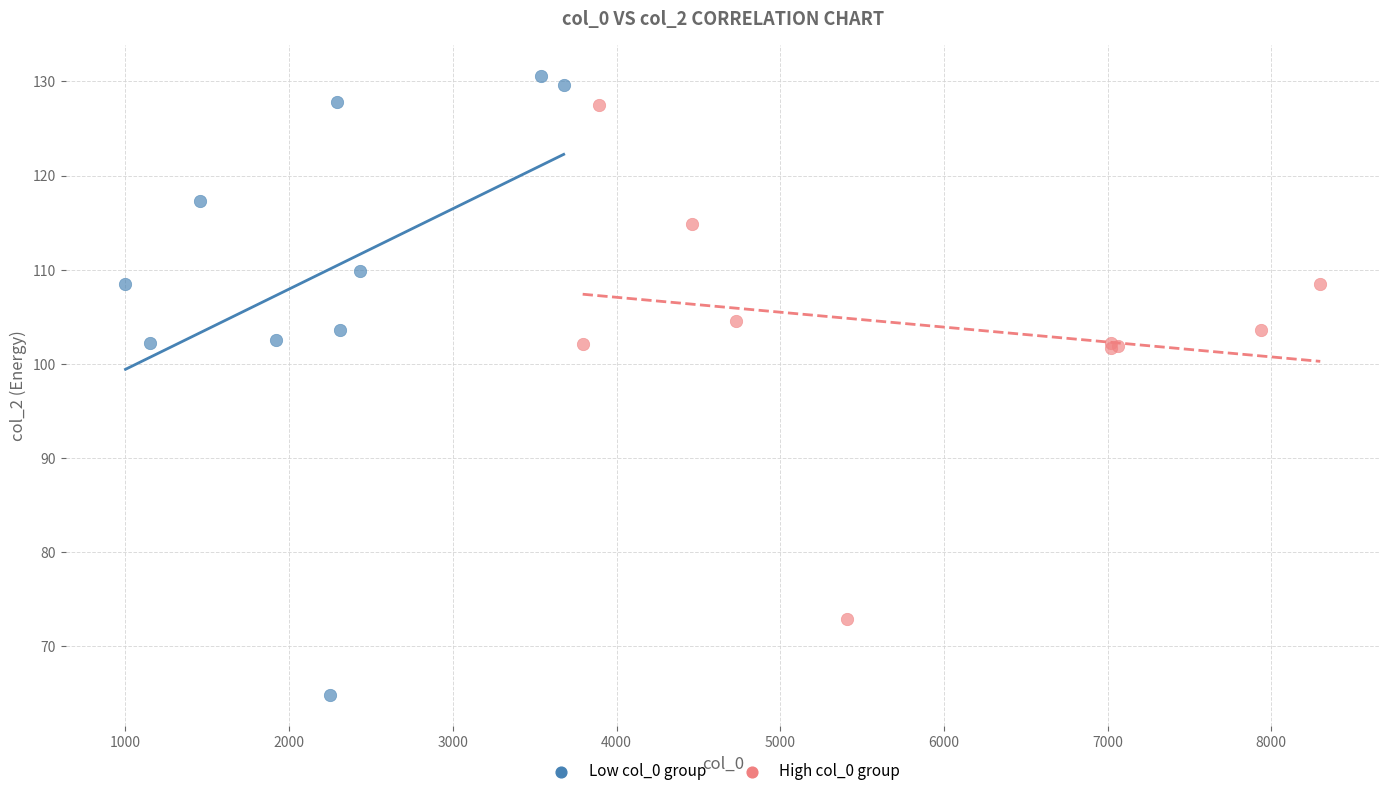

Which series has the largest Y range (max minus min)?

Low col_0 group